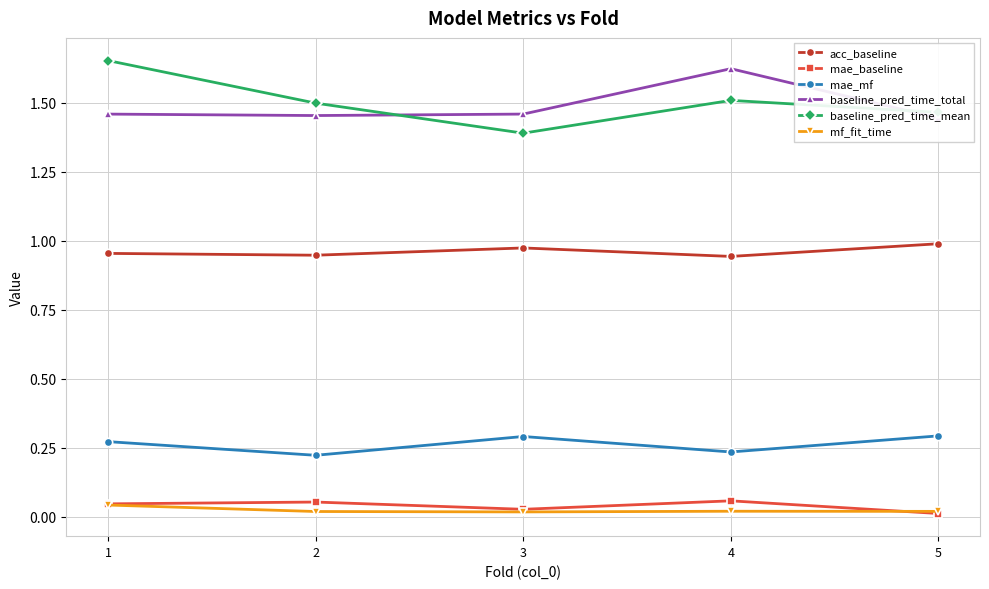

Reading left to right, transcribe all the data shown in this chart.

acc_baseline: 1.0	0.9	1.0	0.9	1.0
mae_baseline: 0.0	0.1	0.0	0.1	0.0
mae_mf: 0.3	0.2	0.3	0.2	0.3
baseline_pred_time_total: 1.5	1.5	1.5	1.6	1.4
baseline_pred_time_mean: 1.7	1.5	1.4	1.5	1.5
mf_fit_time: 0.0	0.0	0.0	0.0	0.0